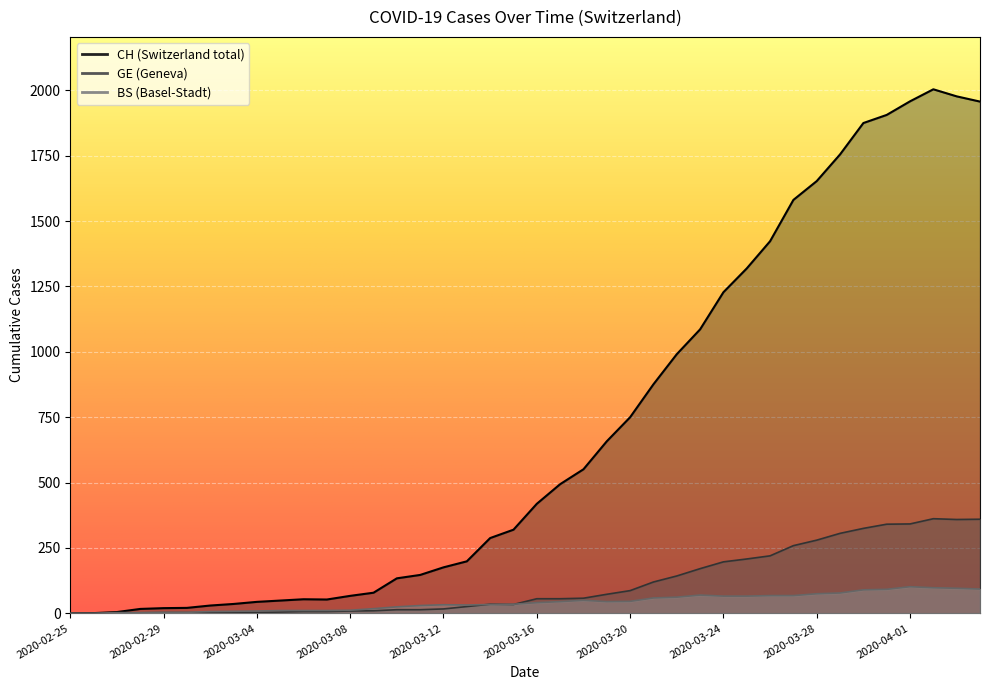

Between which two adjacent categories do GE and BS first intersect?

2020-02-26 and 2020-02-27